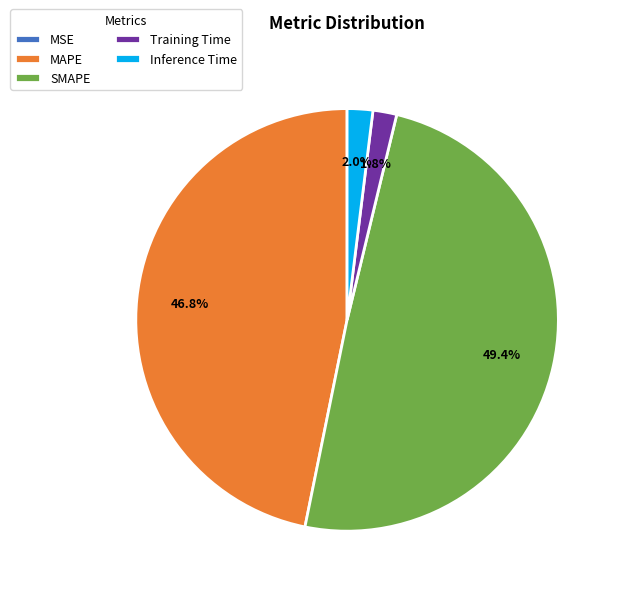

Which category has the biggest portion of the pie?

SMAPE